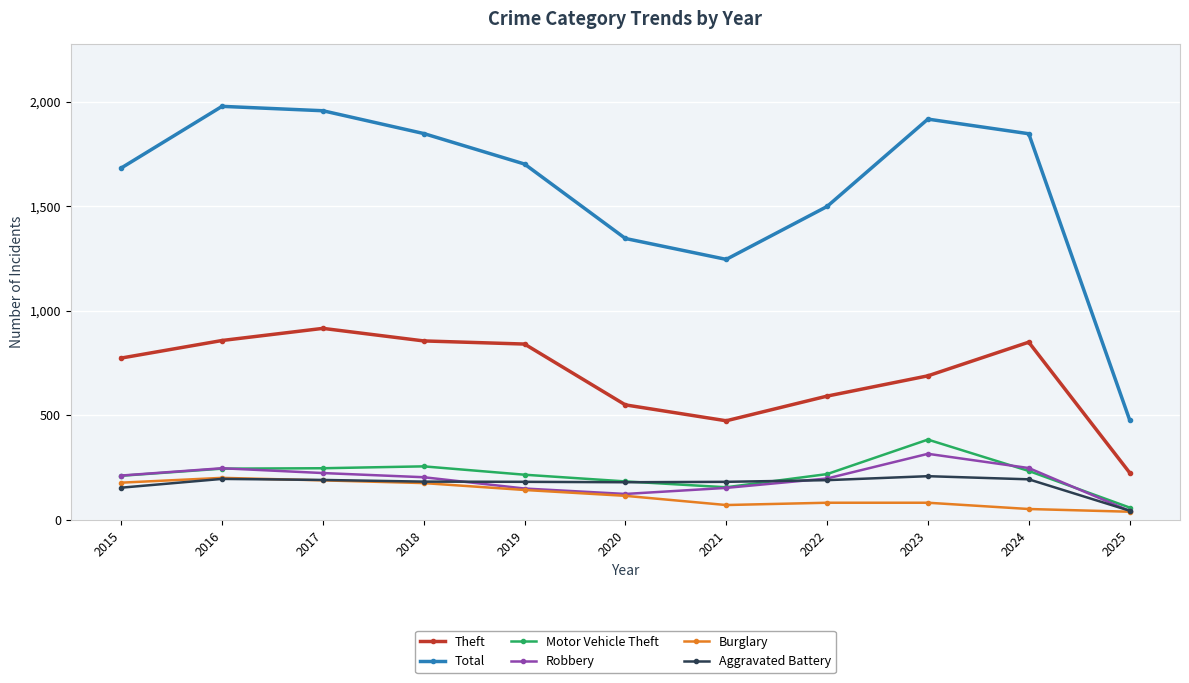

At which label does Motor Vehicle Theft reach its minimum?

2025